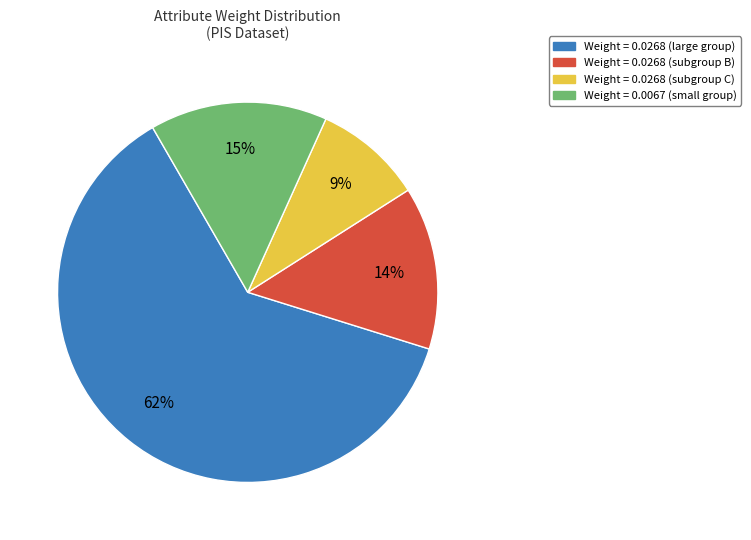

To the nearest percent, what is the average slice percentage?

25%